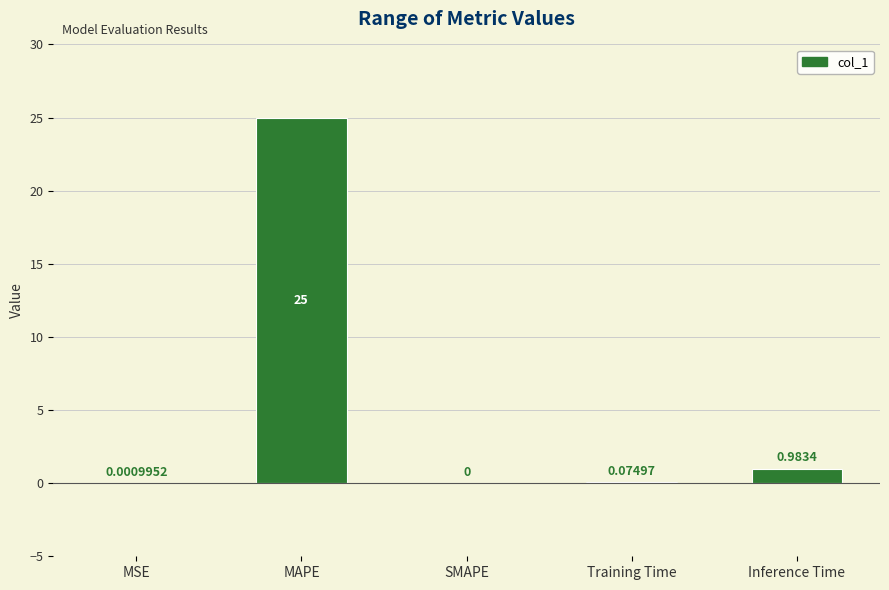

At which category does the chart reach its peak across all series?

MAPE